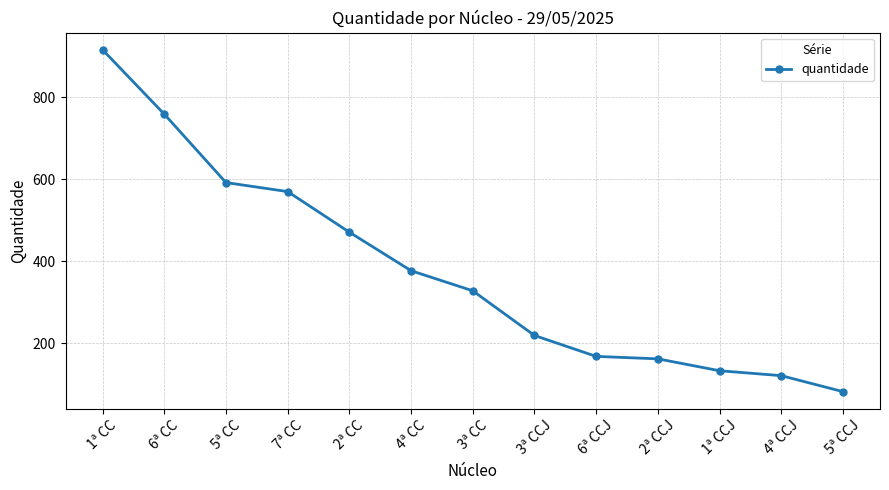

What is the greatest value displayed?

916